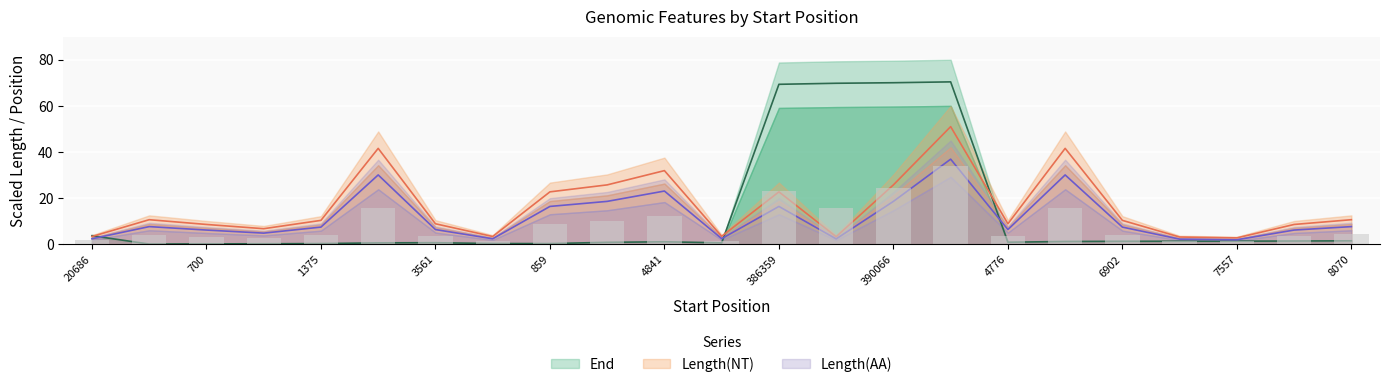

Is it true that End equals 0.1 at 194?

False